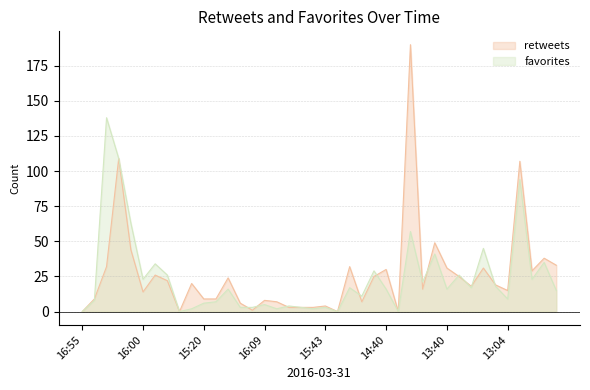

True or false: favorites has more than 1 points higher than both neighbors.

True